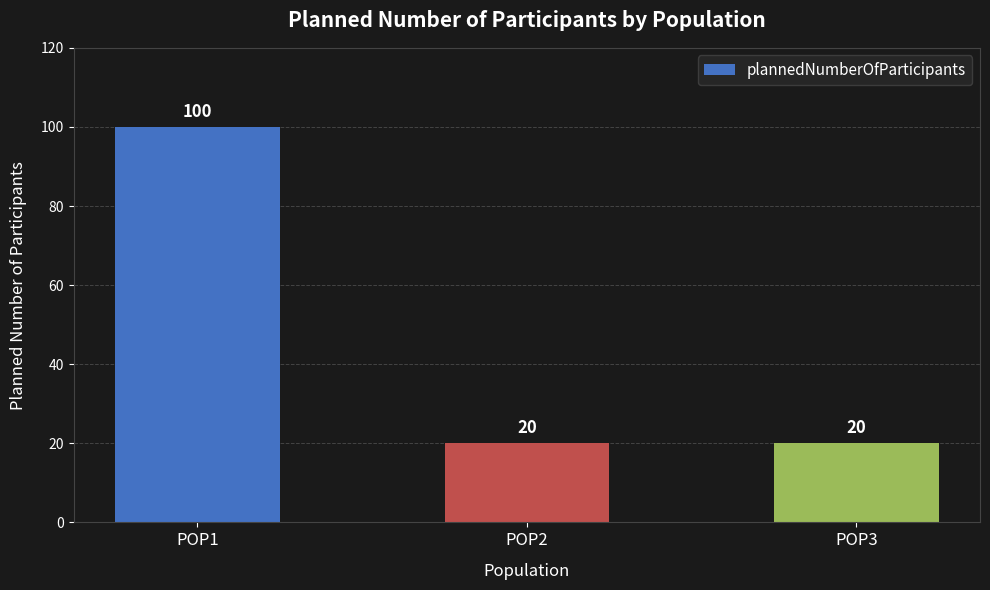

Reading right to left, transcribe all the data shown in this chart.

POP3=20	POP2=20	POP1=100